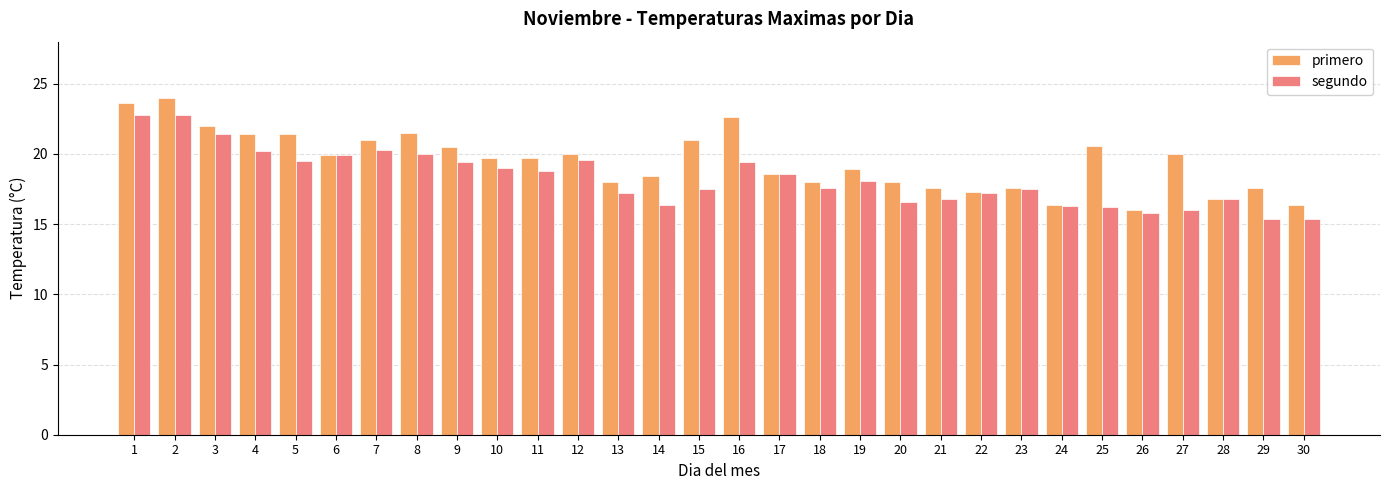

How many values in the segundo series exceed 18?

15